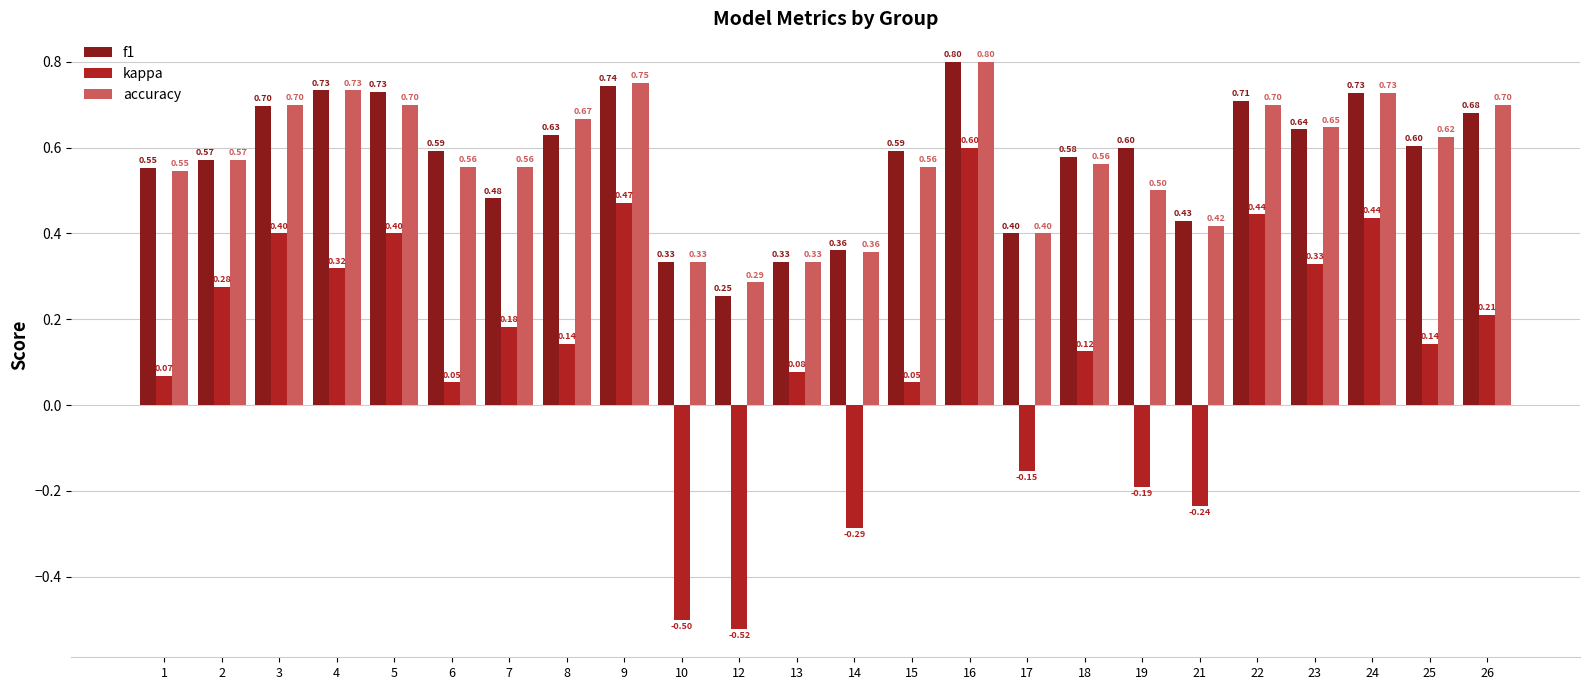

Is it true that f1 equals 1.3 at 16?

False